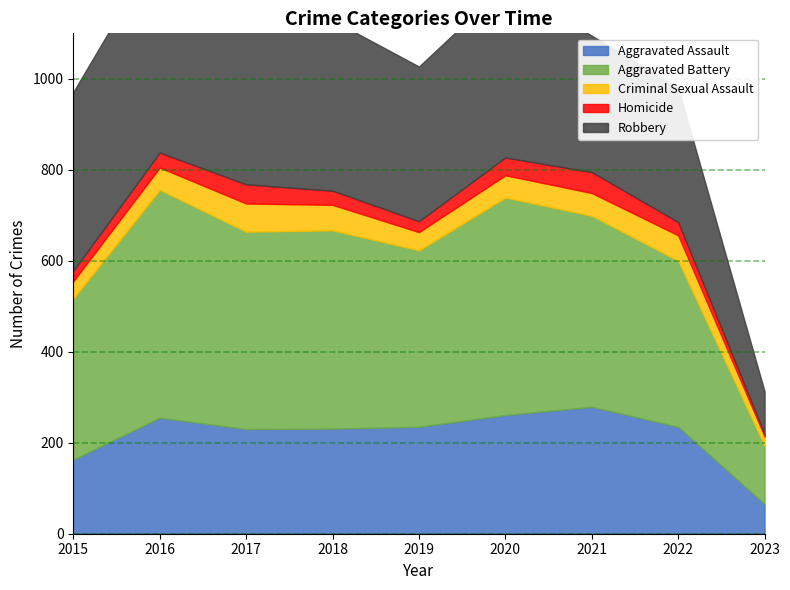

True or false: Criminal Sexual Assault and Robbery intersect in this chart.

False